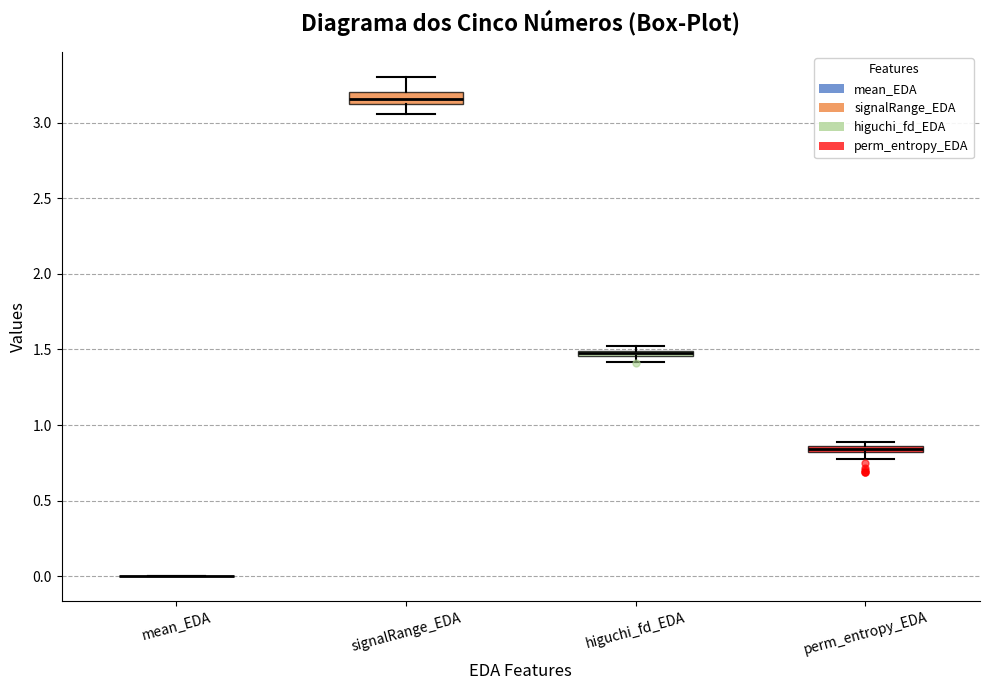

Where does the upper whisker of the box for signalRange_EDA end on the y-axis? The values are not printed on the chart, so give them approximately, as read against the axis.

3.30